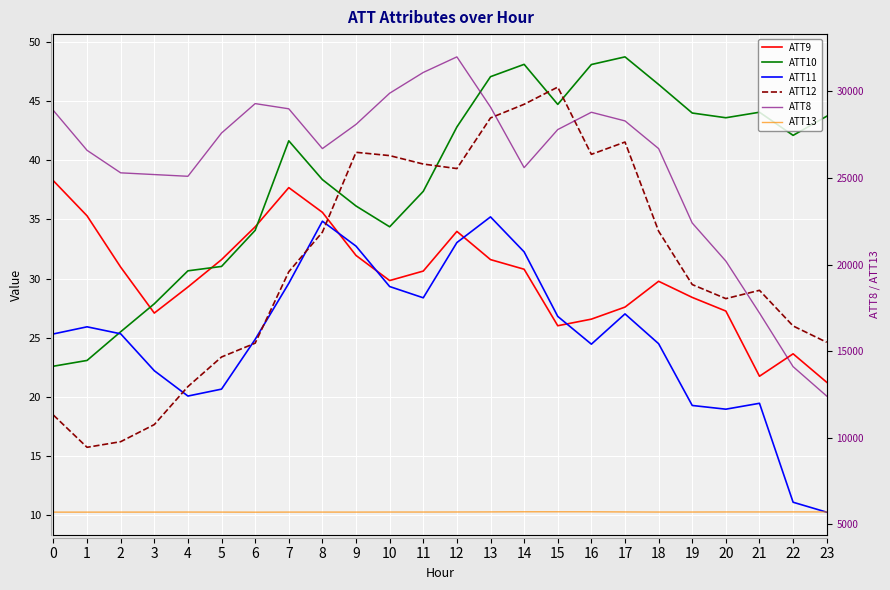

List the series in order of their peak value, lowest first.

ATT11, ATT9, ATT12, ATT10, ATT13, ATT8